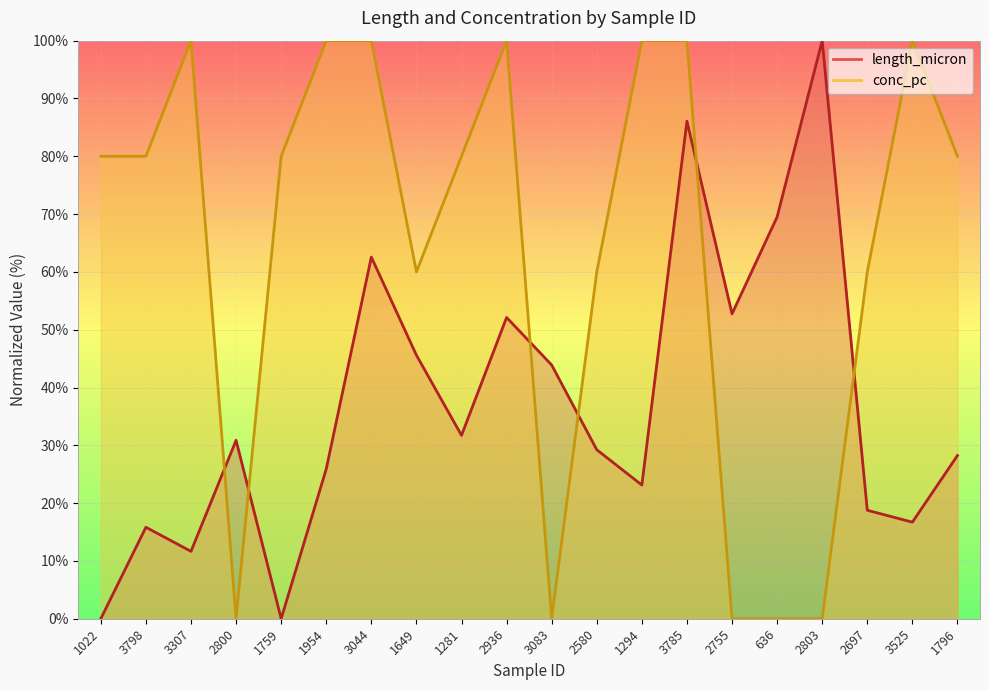

At 2803, list the series in order from largest to smallest.

length_micron, conc_pc